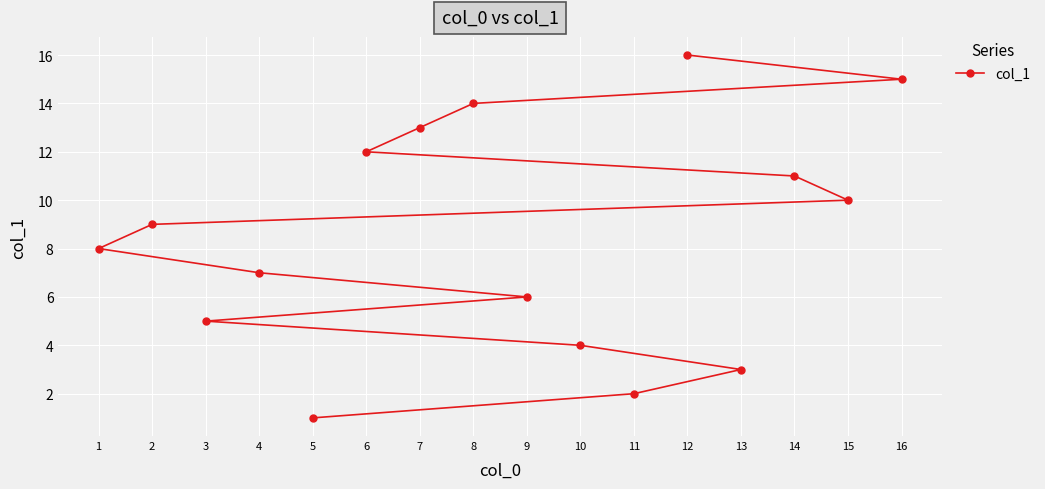

What is the smallest value displayed?

1